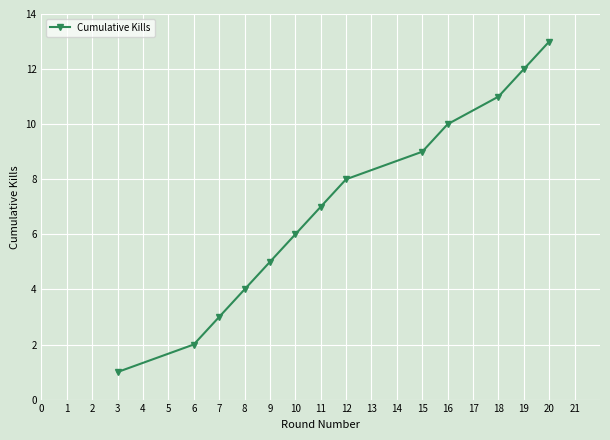

What is the value of the 3rd point from the left?

3